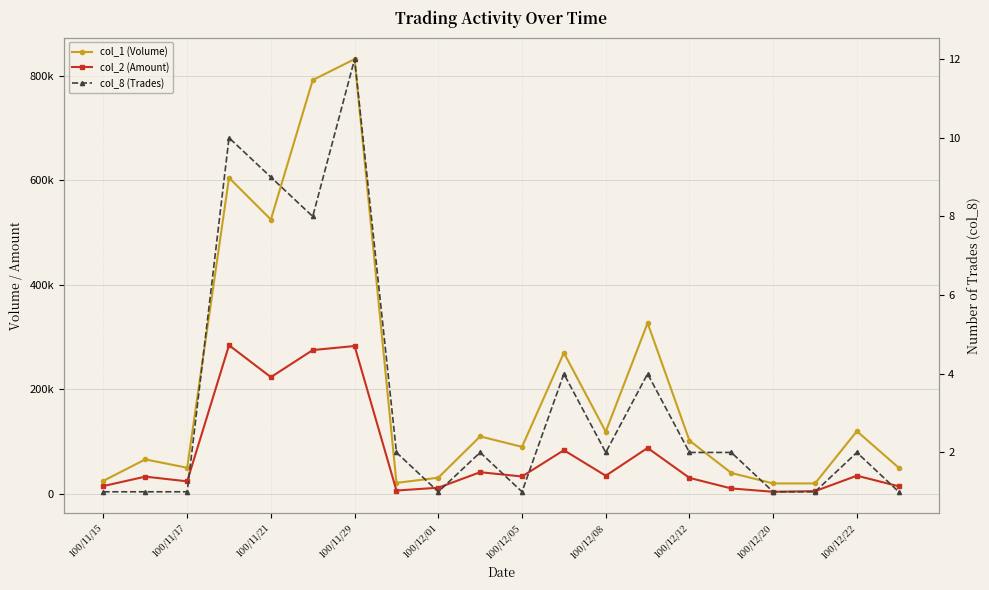

True or false: col_8 (Trades) and col_1 (Volume) intersect in this chart.

False